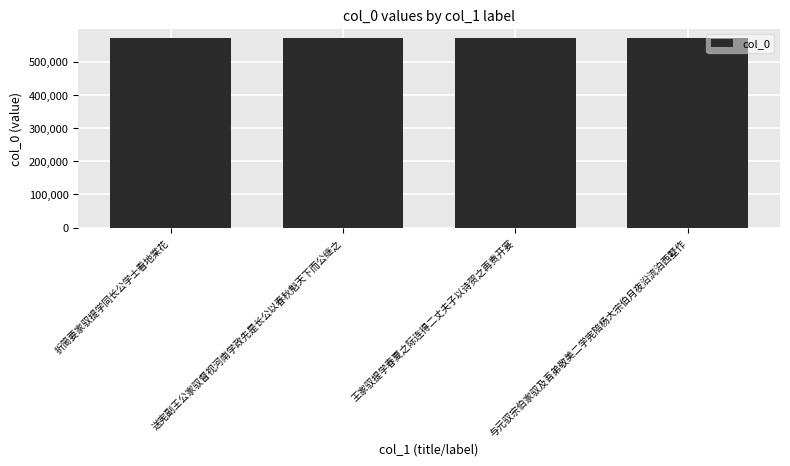

What is the label of the 3rd bar from the left?

王家驭提学春夏之际连得二丈夫子以诗贺之再责开宴